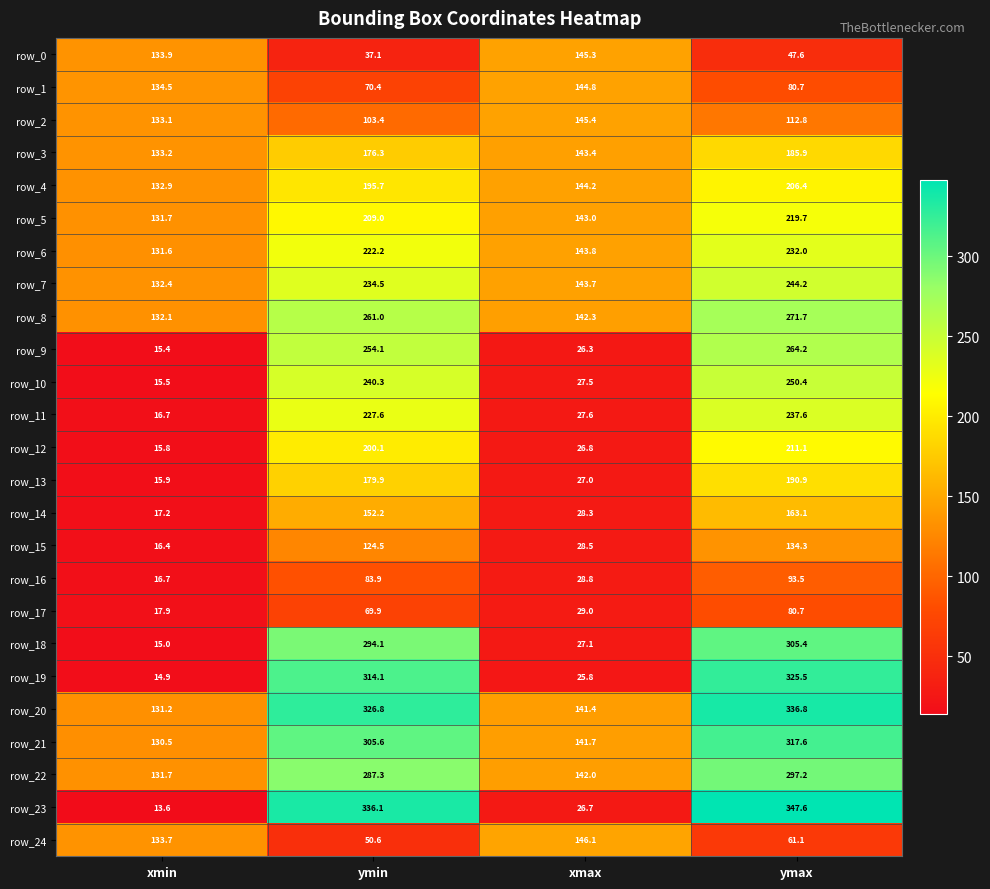

Reading left to right, list all the values displayed in this chart.

row_0: 133.9	37.1	145.3	47.6
row_1: 134.5	70.4	144.8	80.7
row_2: 133.1	103.4	145.4	112.8
row_3: 133.2	176.3	143.4	185.9
row_4: 132.9	195.7	144.2	206.4
row_5: 131.7	209.0	143.0	219.7
row_6: 131.6	222.2	143.8	232.0
row_7: 132.4	234.5	143.7	244.2
row_8: 132.1	261.0	142.3	271.7
row_9: 15.4	254.1	26.3	264.2
row_10: 15.5	240.3	27.5	250.4
row_11: 16.7	227.6	27.6	237.6
row_12: 15.8	200.1	26.8	211.1
row_13: 15.9	179.9	27.0	190.9
row_14: 17.2	152.2	28.3	163.1
row_15: 16.4	124.5	28.5	134.3
row_16: 16.7	83.9	28.8	93.5
row_17: 17.9	69.9	29.0	80.7
row_18: 15.0	294.1	27.1	305.4
row_19: 14.9	314.1	25.8	325.5
row_20: 131.2	326.8	141.4	336.8
row_21: 130.5	305.6	141.7	317.6
row_22: 131.7	287.3	142.0	297.2
row_23: 13.6	336.1	26.7	347.6
row_24: 133.7	50.6	146.1	61.1